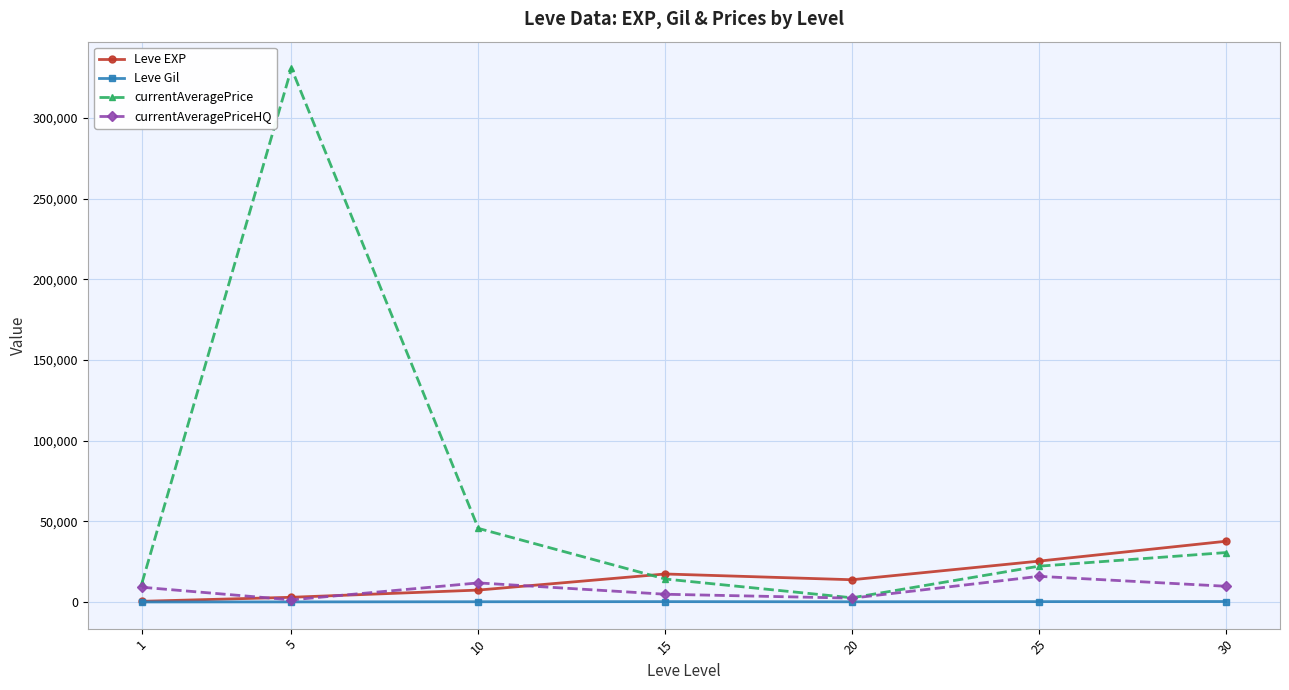

Where is the first local maximum for currentAveragePriceHQ?

10